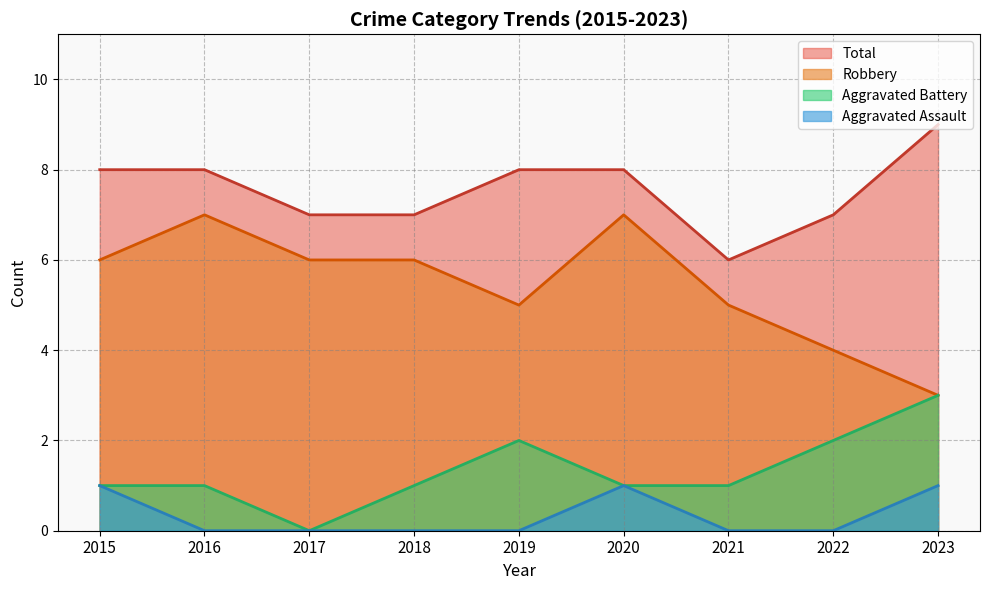

How many data points does each series have?

9